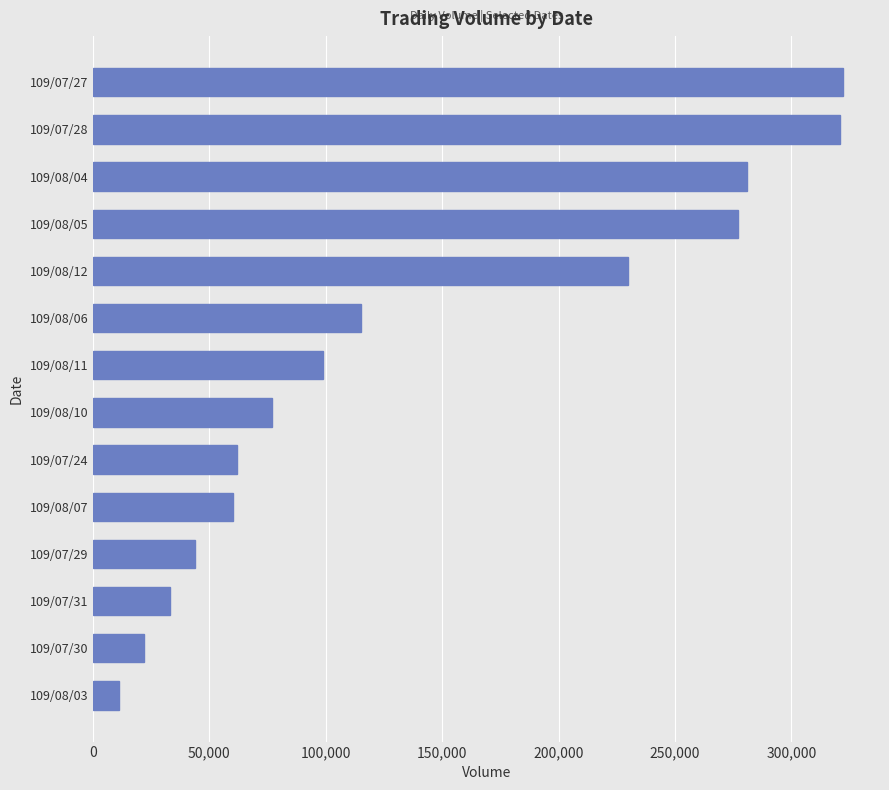

What is the sum of all values?

1954000